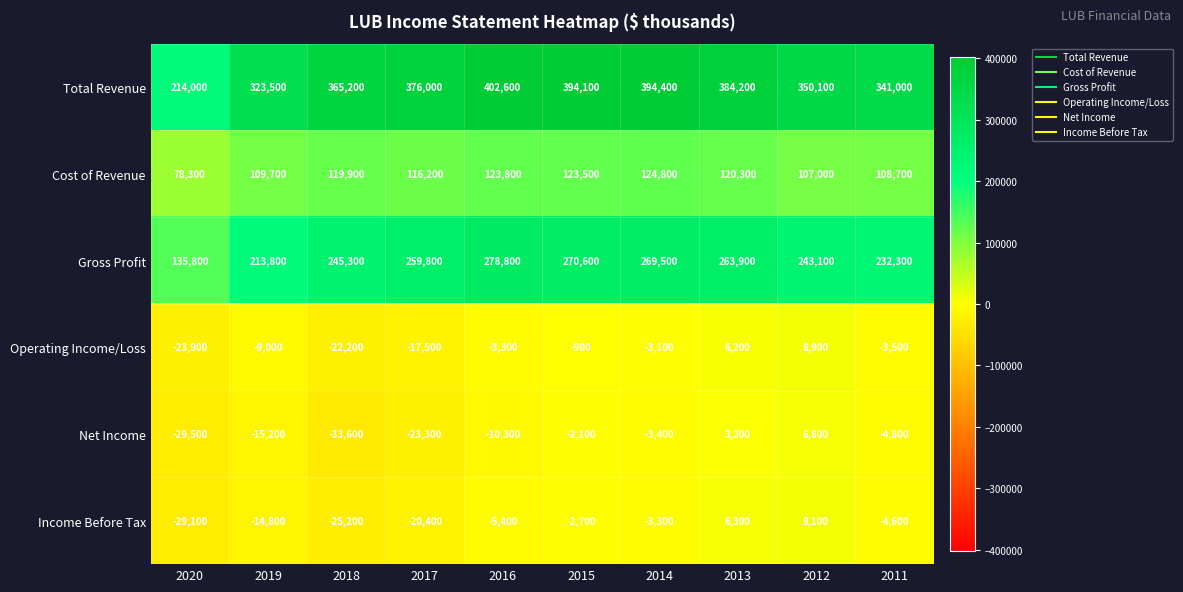

What is the difference between the second highest and minimum values in the Operating Income/Loss series?

30100